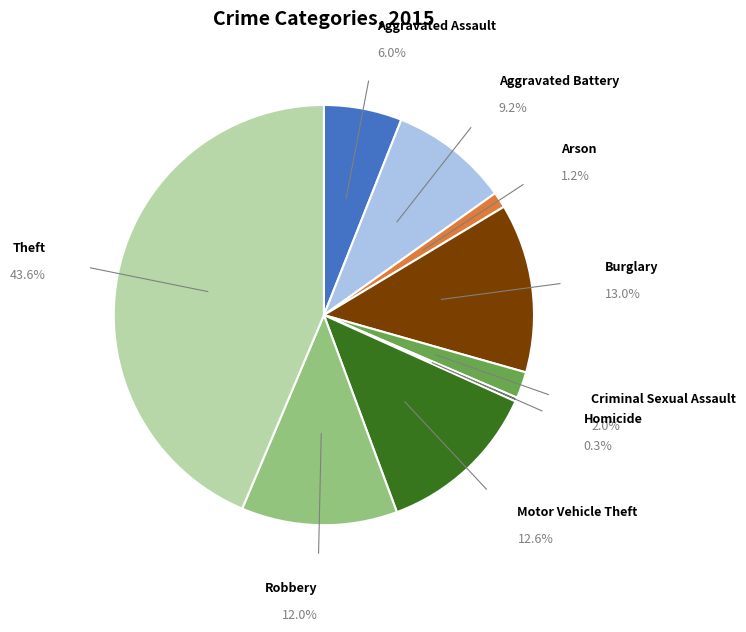

Which category has the smallest portion of the pie?

Homicide